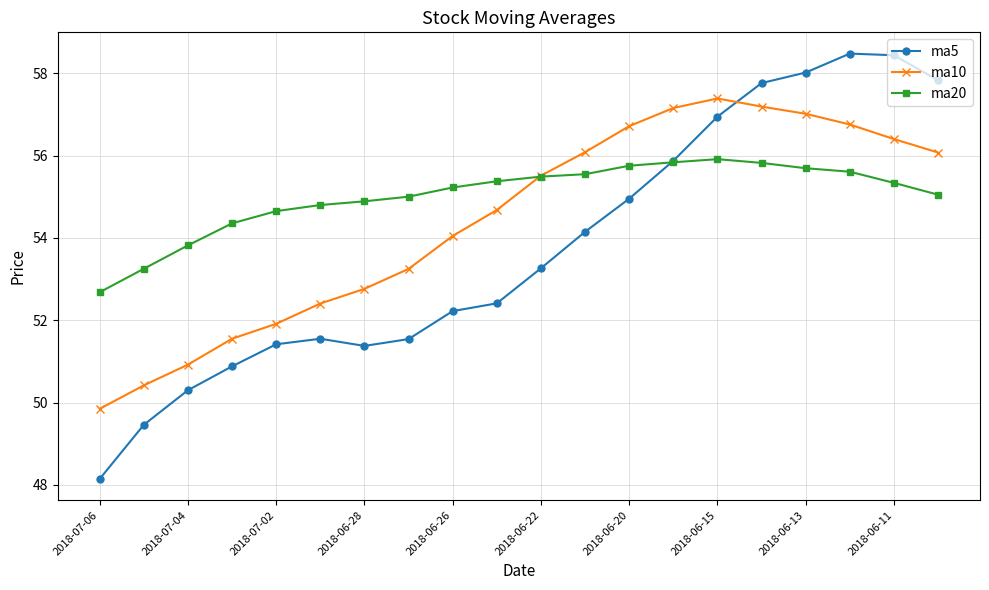

How many data points does each series have?

20